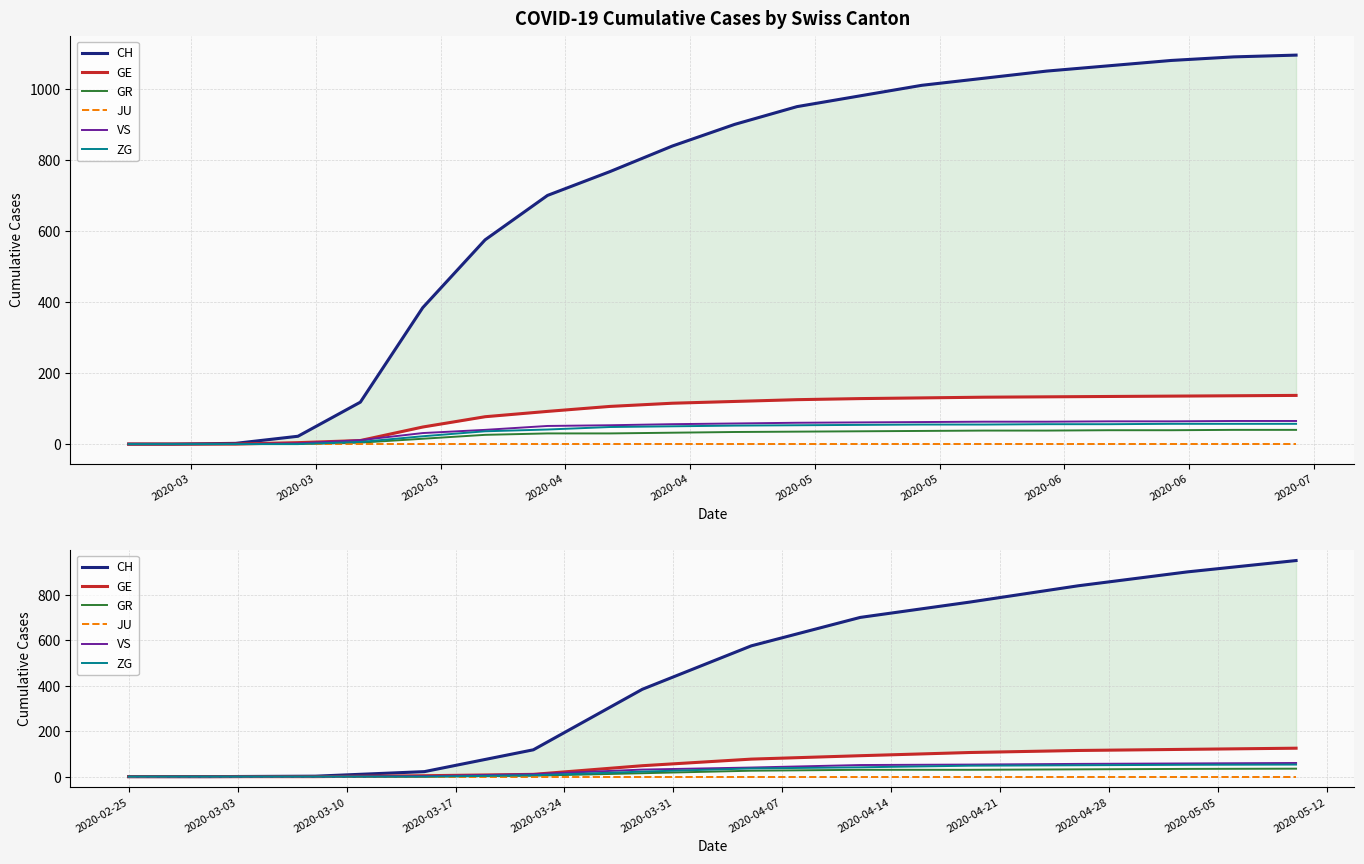

Which series has the widest spread of values?

CH